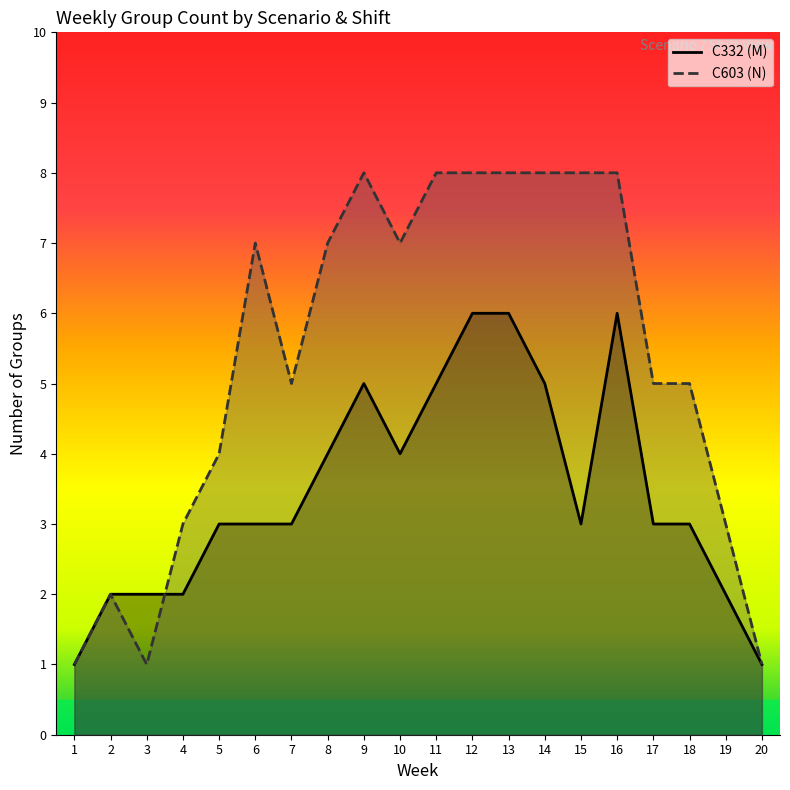

Where is the first local maximum for C603 (N)?

2